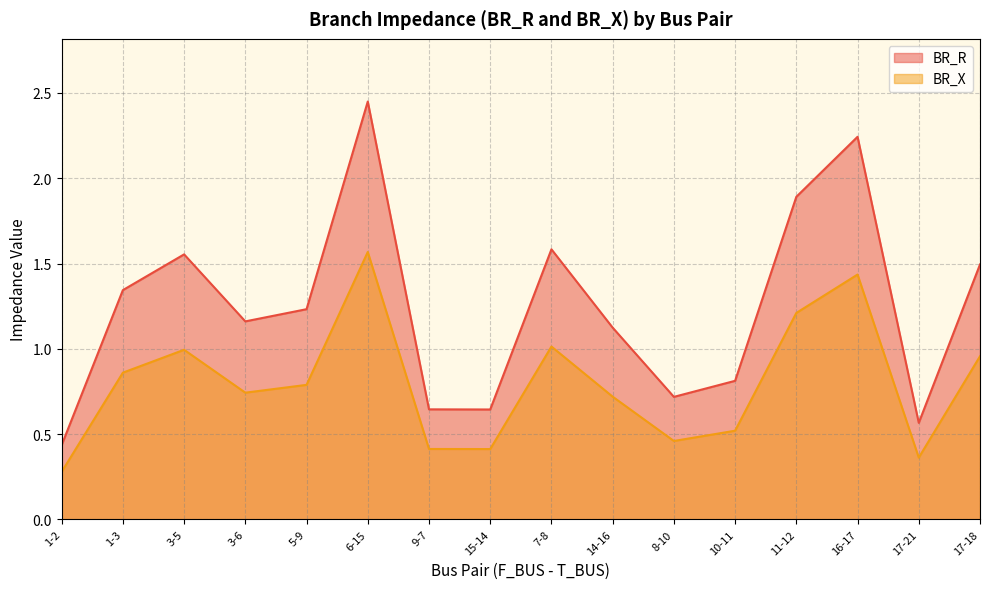

Does the chart have visible grid lines?

Yes